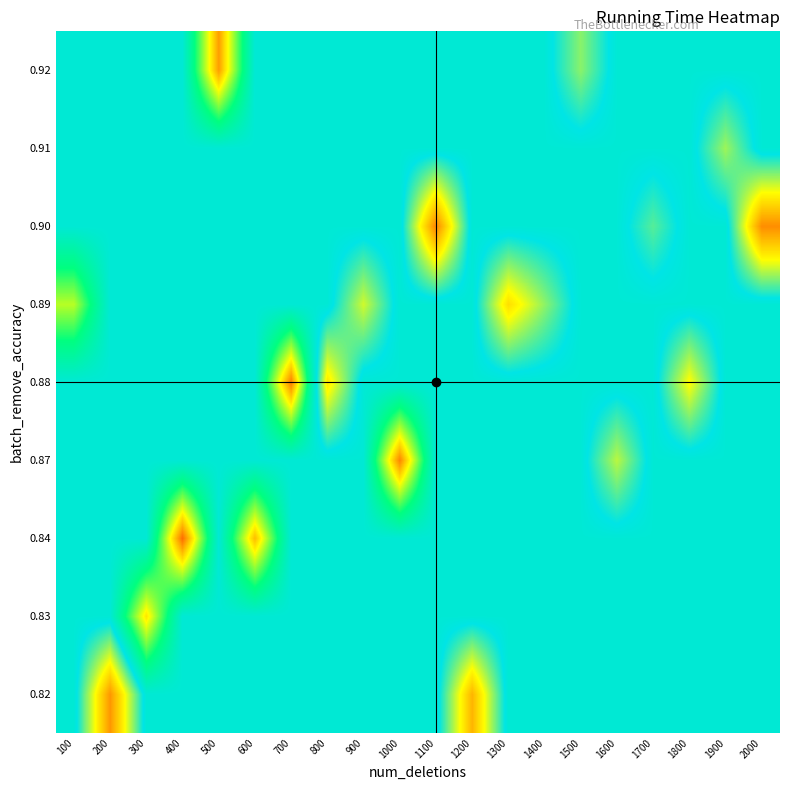

Which has a higher value, 1100 or 1800?

1100